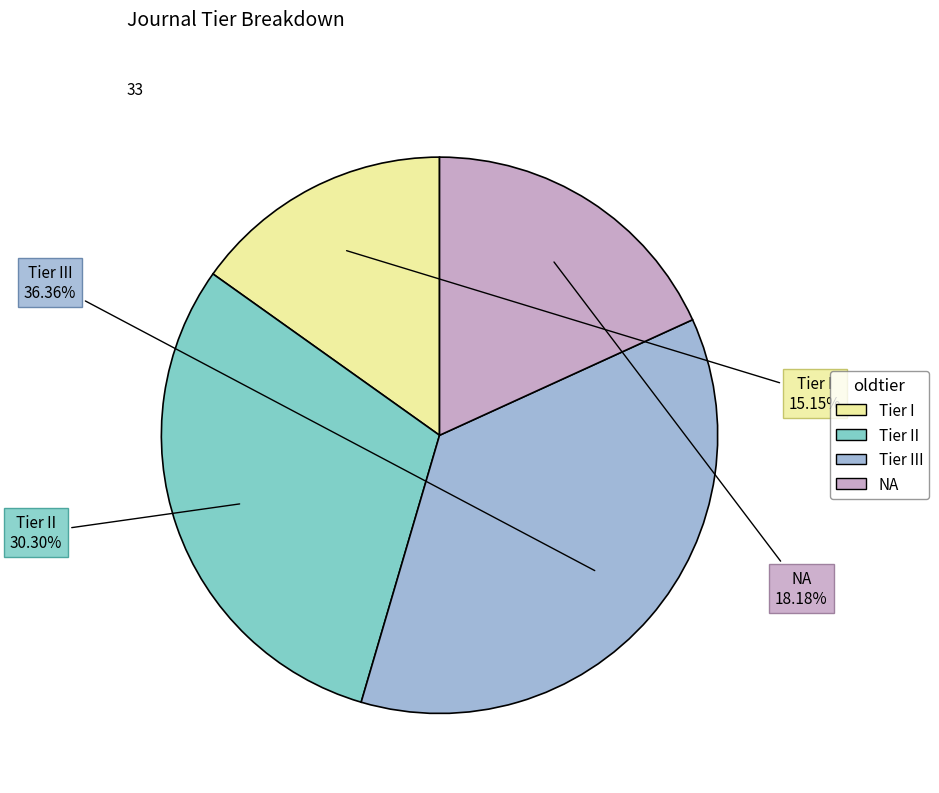

To the nearest percent, what is the difference between the Tier III and Tier I slice percentages?

21%